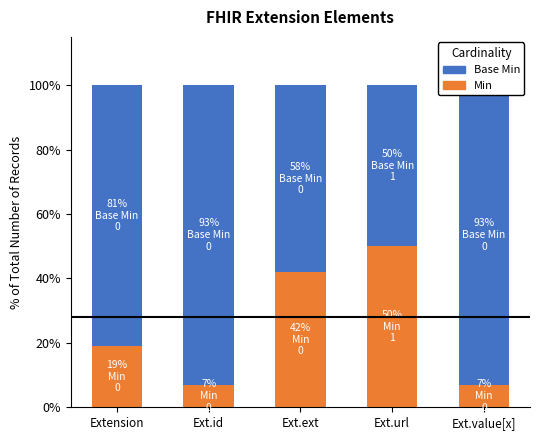

At which category does the chart reach its peak across all series?

Ext.id